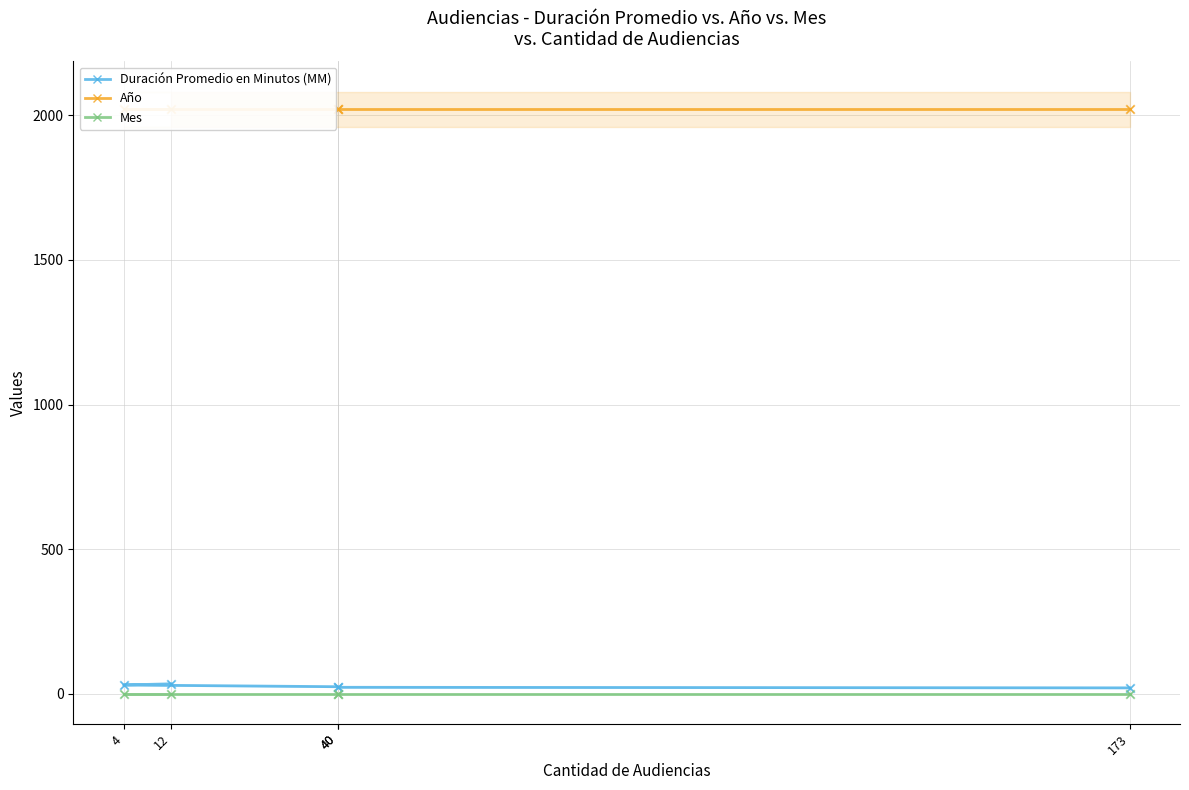

What are all the series names shown in the legend?

Duración Promedio en Minutos (MM), Año, Mes